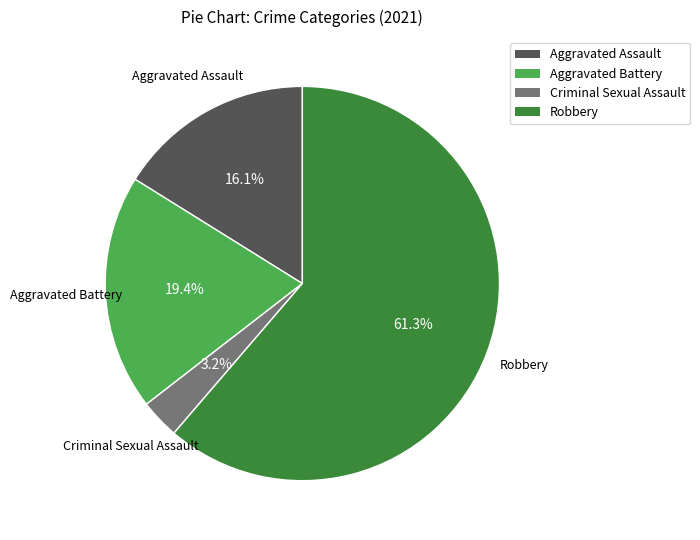

How many segments does this pie chart have?

4